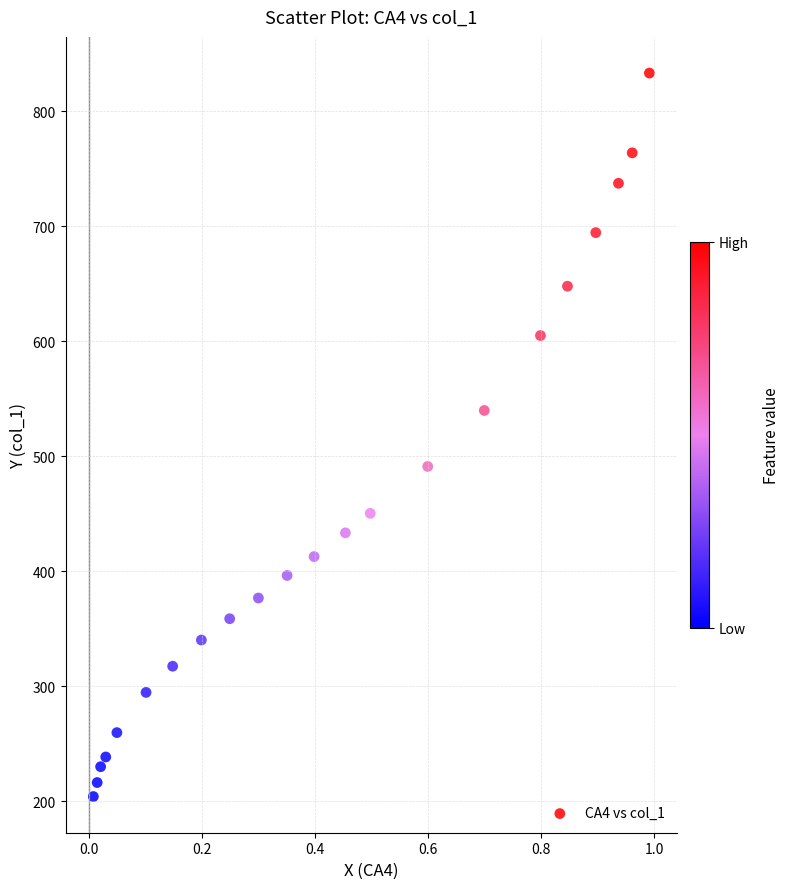

What is the range of Y values (max minus min)?

629.0